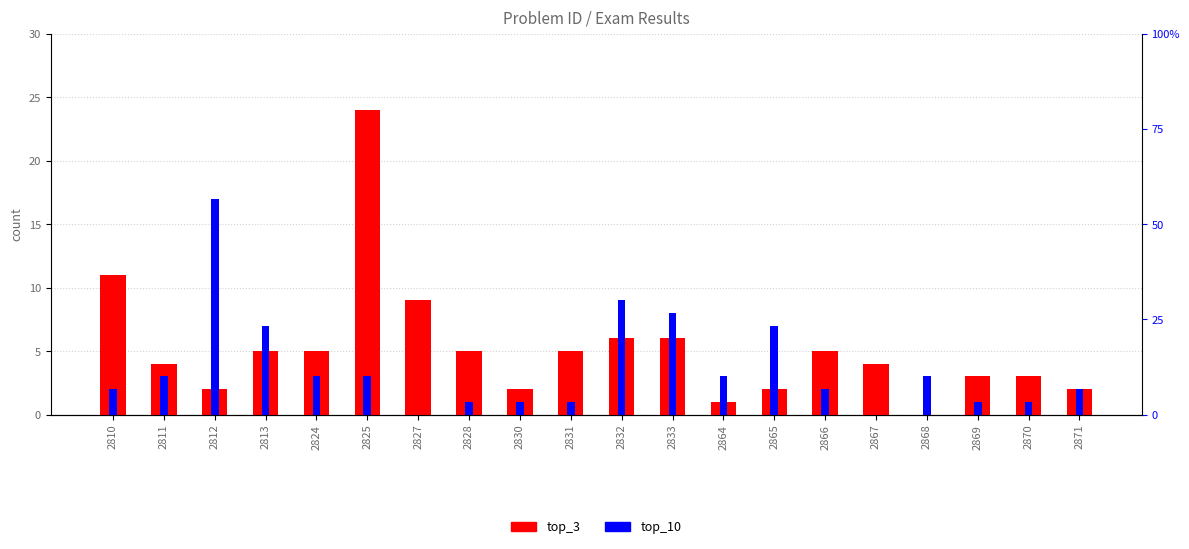

Rank the series by their average value, from highest to lowest.

top_3, top_10